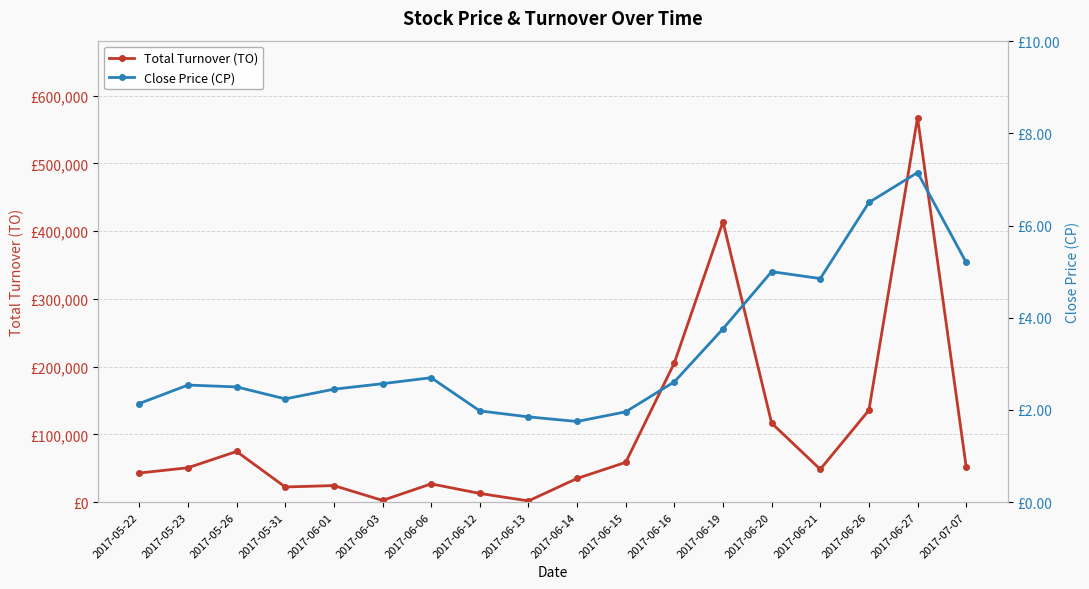

Is it true that Total Turnover (TO) equals 262727.7 at 2017-06-27?

False